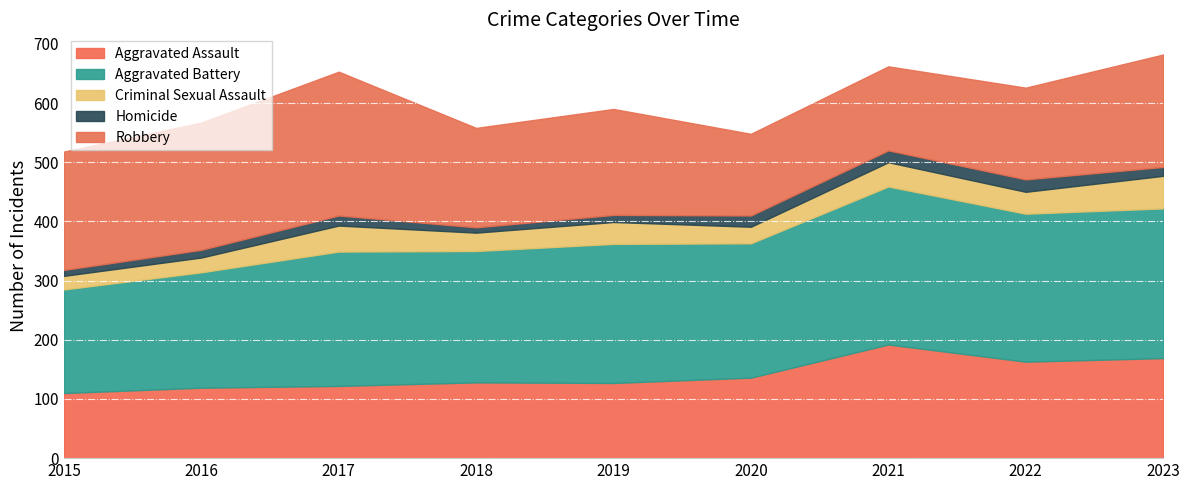

True or false: Criminal Sexual Assault and Aggravated Assault intersect in this chart.

False